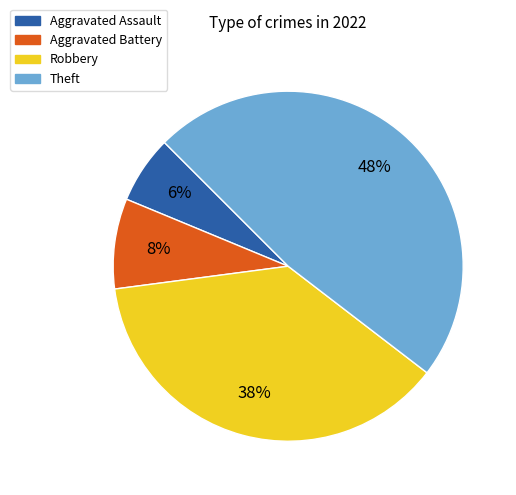

How many segments does this pie chart have?

4